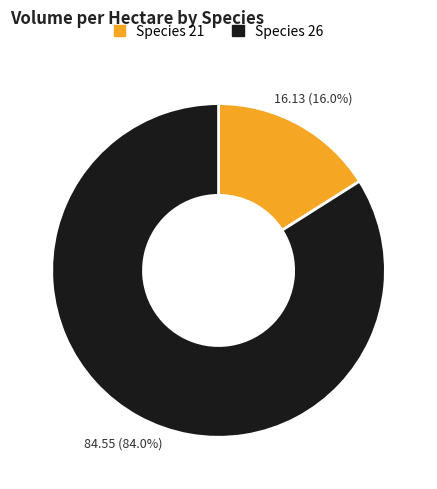

How many segments does this pie chart have?

2